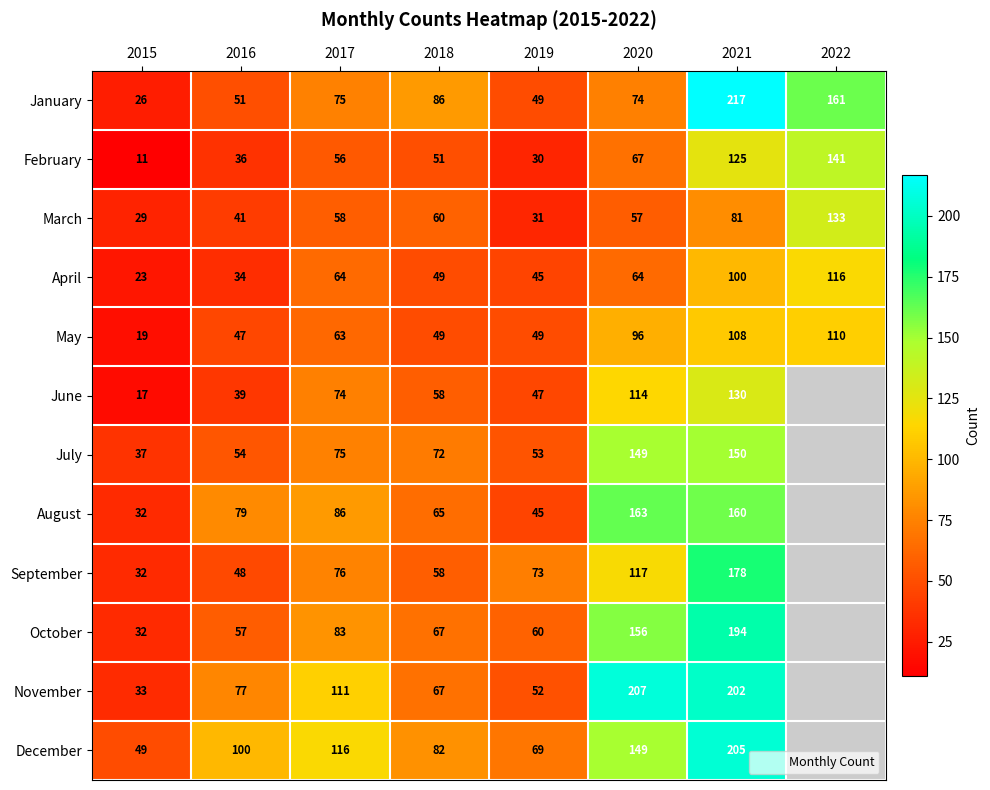

Which category has the lowest value in the February series?

2015